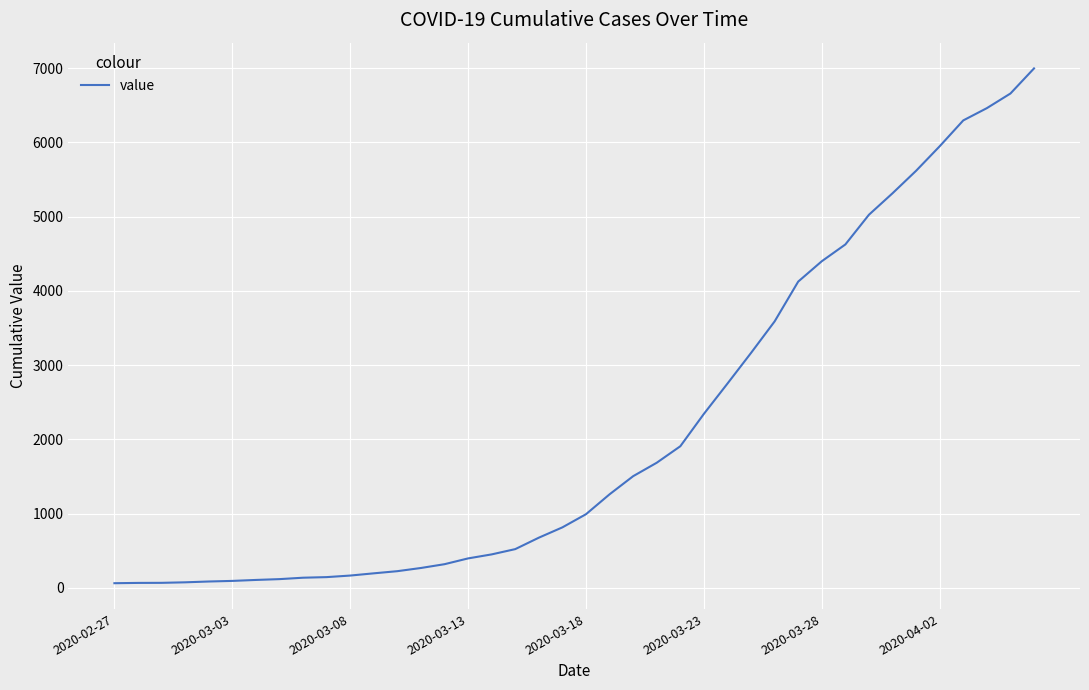

What is the maximum value shown in the chart?

6995